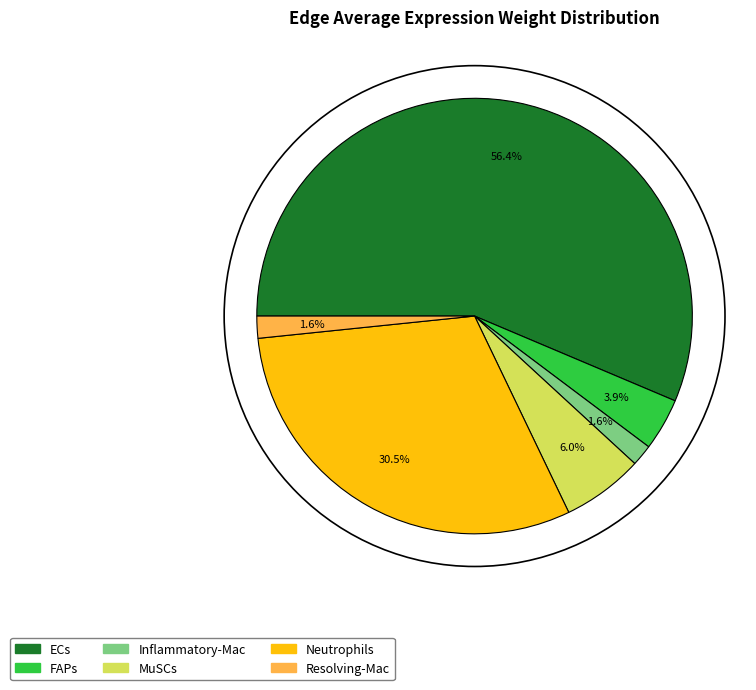

How many slices are in this pie chart?

6